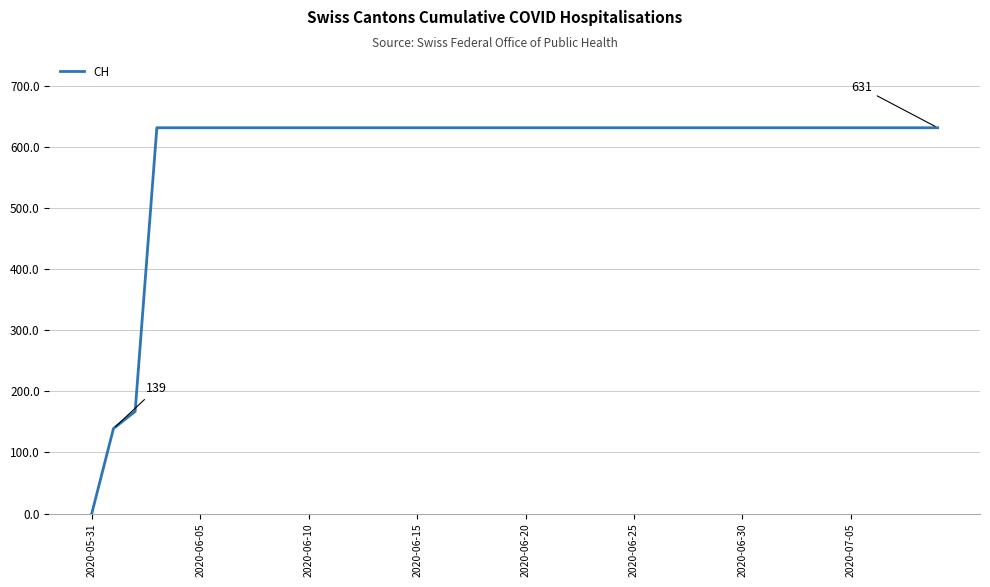

How many lines are shown in the chart?

1